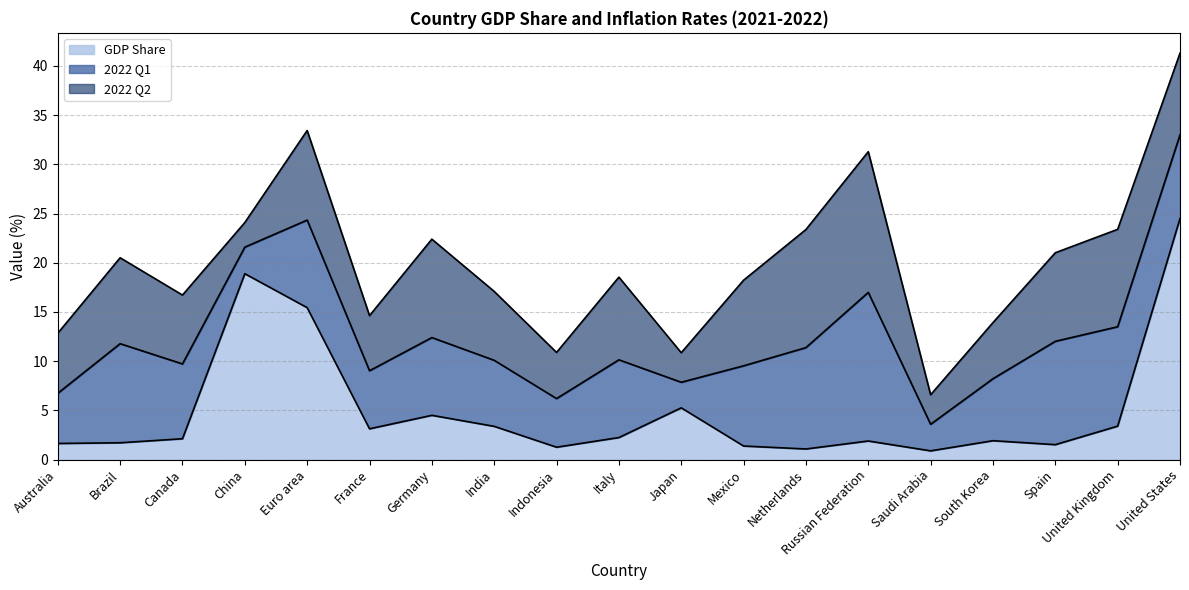

True or false: 2022 Q2 has a value of 4.7 at Indonesia.

True